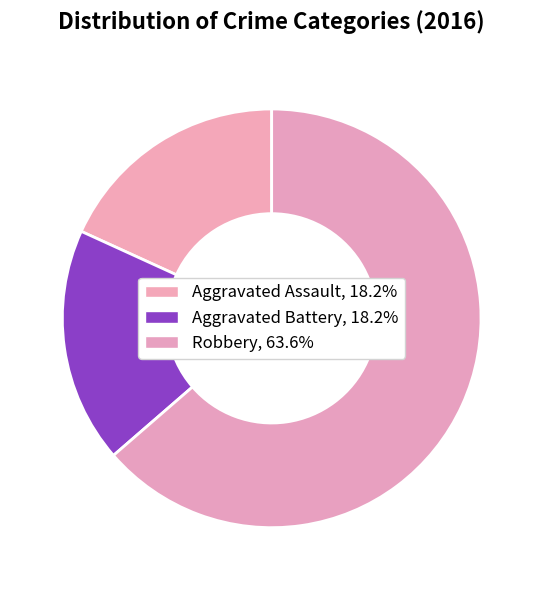

The Aggravated Battery slice represents 18% of the pie. True or false?

True